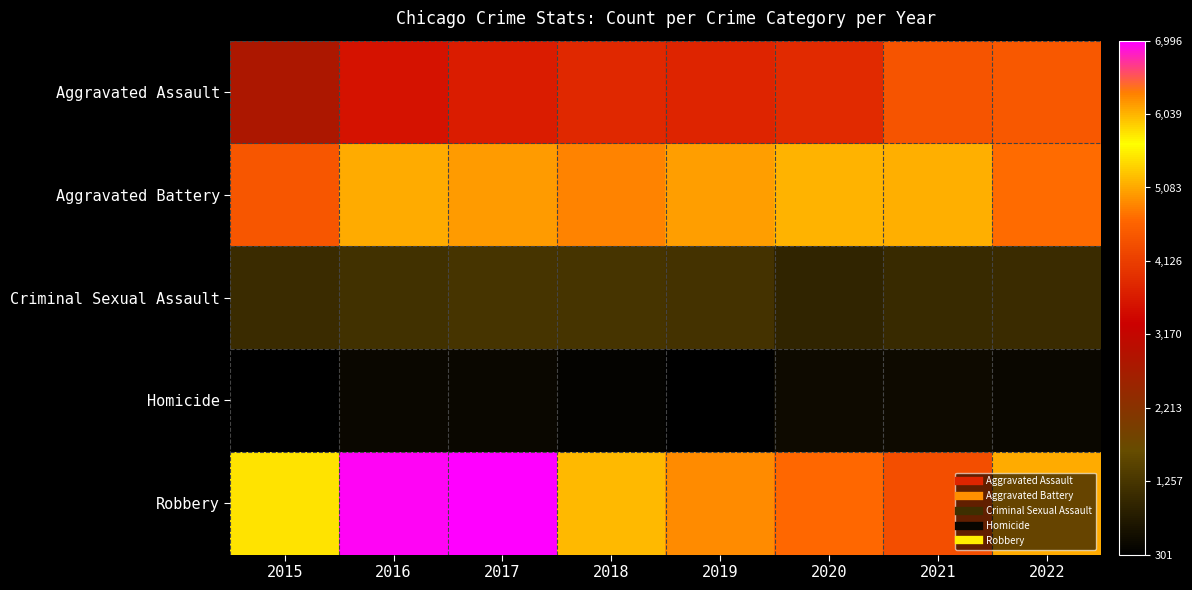

Reading left to right, extract all data points from this chart.

Aggravated Assault: 2015=2811	2016=3545	2017=3683	2018=3835	2019=3783	2020=3873	2021=4409	2022=4468
Aggravated Battery: 2015=4452	2016=5097	2017=5004	2018=4851	2019=5019	2020=5156	2021=5132	2022=4673
Criminal Sexual Assault: 2015=1085	2016=1175	2017=1239	2018=1237	2019=1200	2020=946	2021=1035	2022=1079
Homicide: 2015=301	2016=456	2017=447	2018=363	2019=312	2020=486	2021=508	2022=432
Robbery: 2015=5458	2016=6953	2017=6996	2018=6007	2019=4886	2020=4668	2021=4337	2022=5088